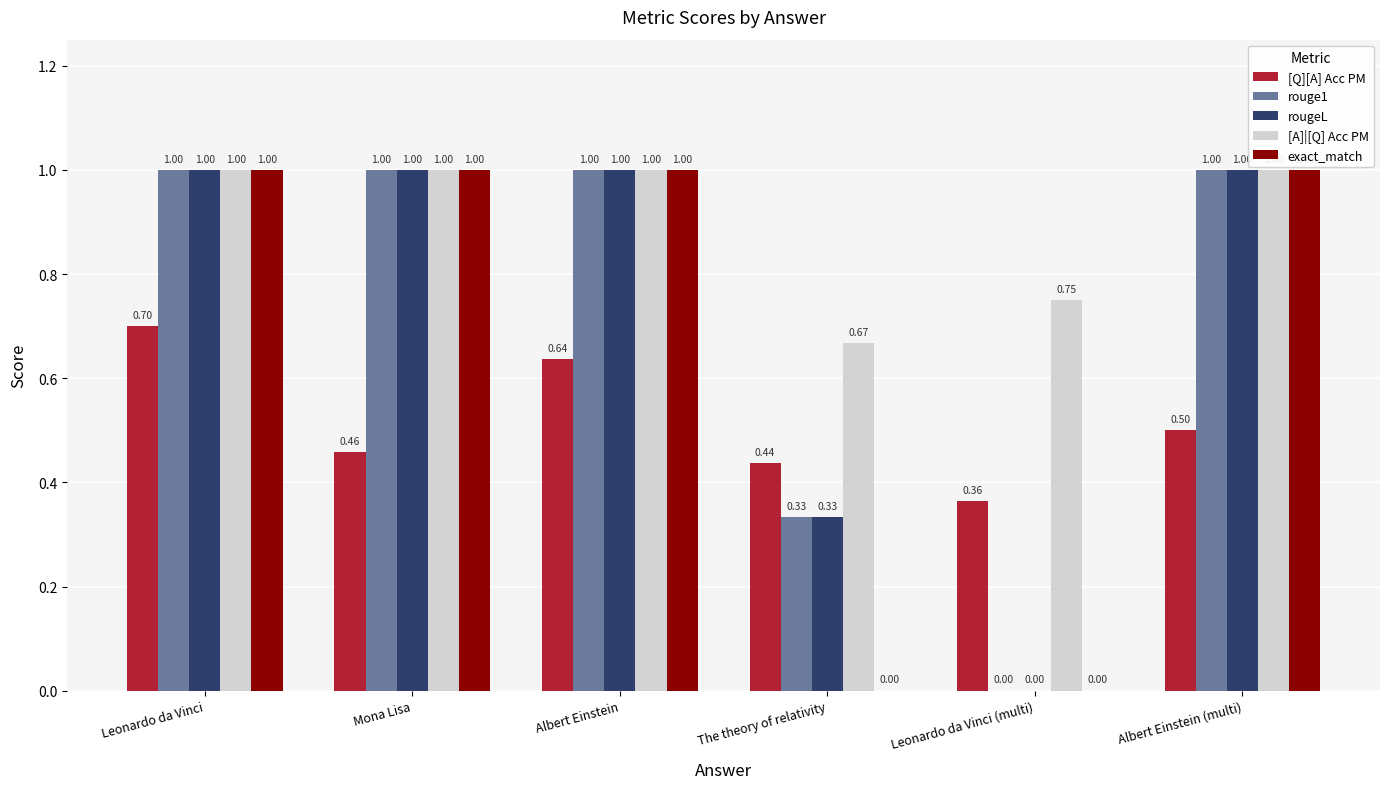

What are all the series names shown in the legend?

[Q][A] Acc PM, rouge1, rougeL, [A]|[Q] Acc PM, exact_match